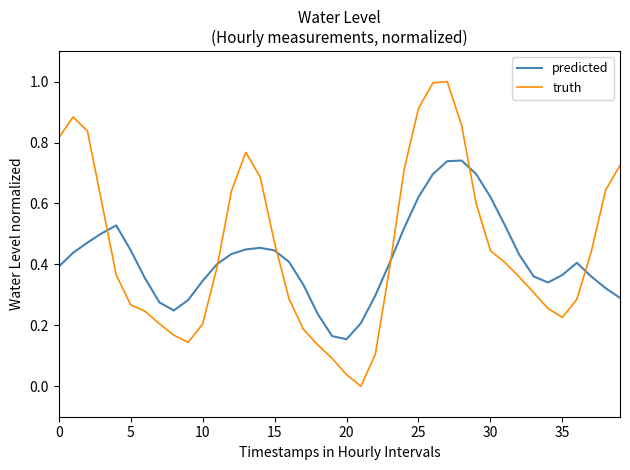

Rank the series by their maximum value, from highest to lowest.

truth, predicted